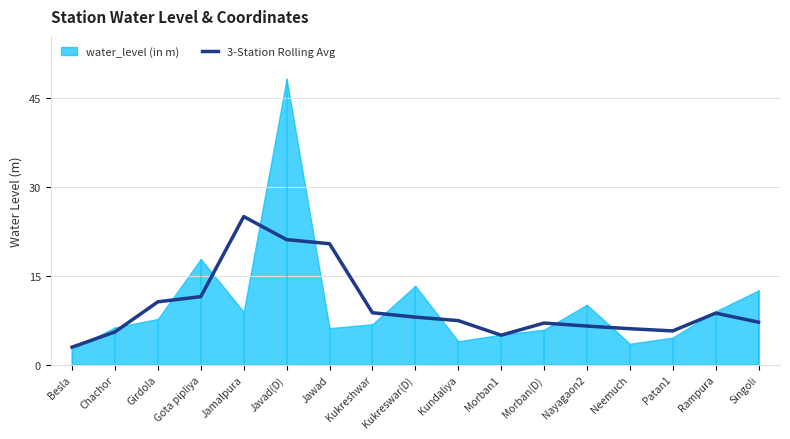

What is the minimum value for 3-Station Rolling Avg?

3.0